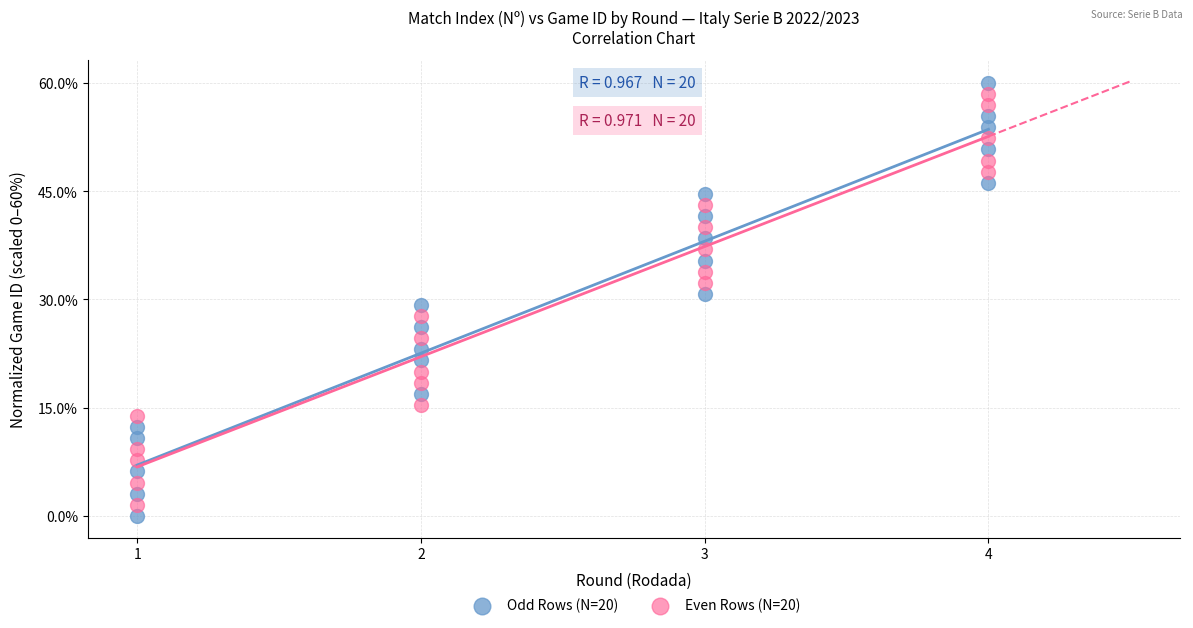

Across all data points, what is the range of Y values (max minus min)?

60.0